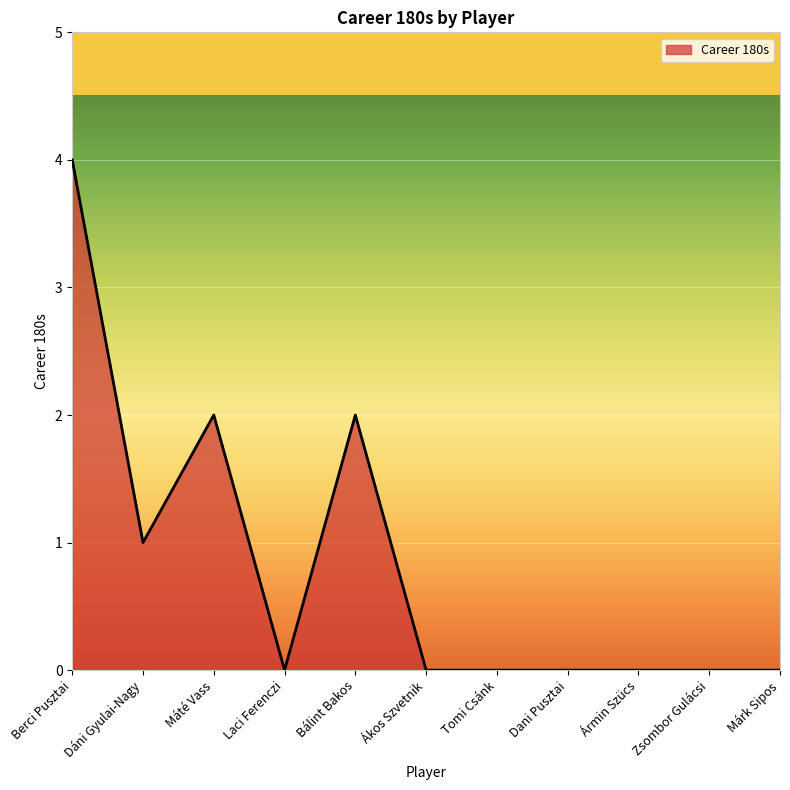

True or false: the data shows 1 at Bálint Bakos.

False